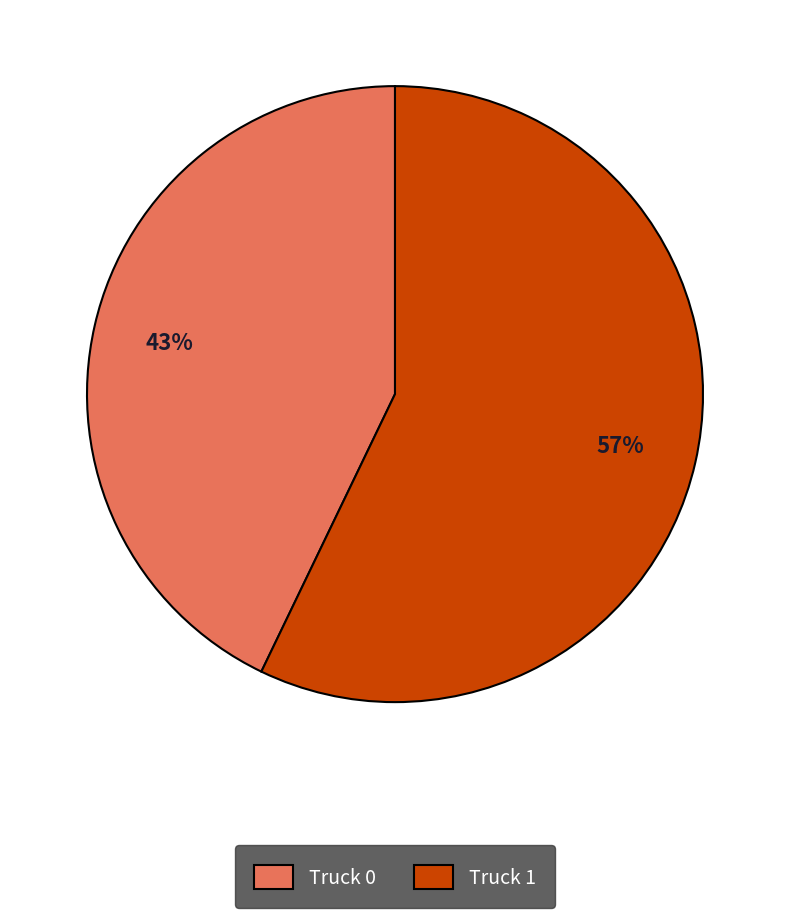

Which has a higher value, Truck 0 or Truck 1?

Truck 1